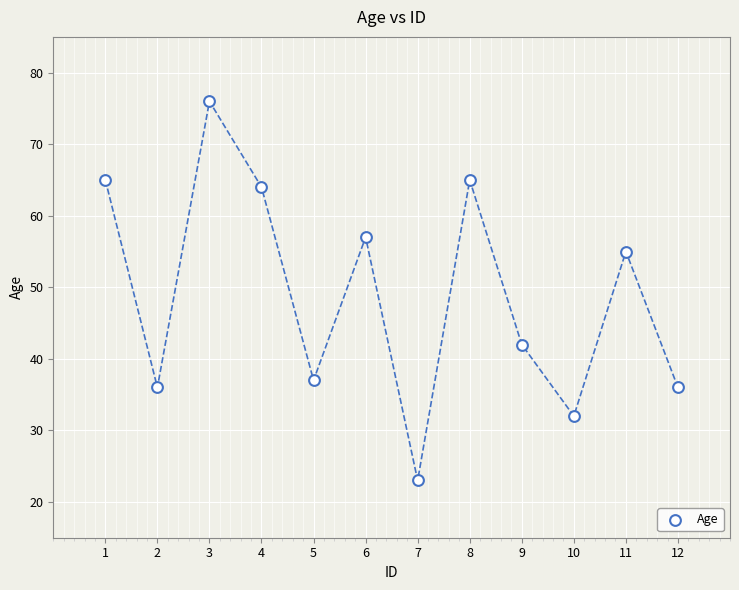

What is the range of Y values (max minus min)?

53